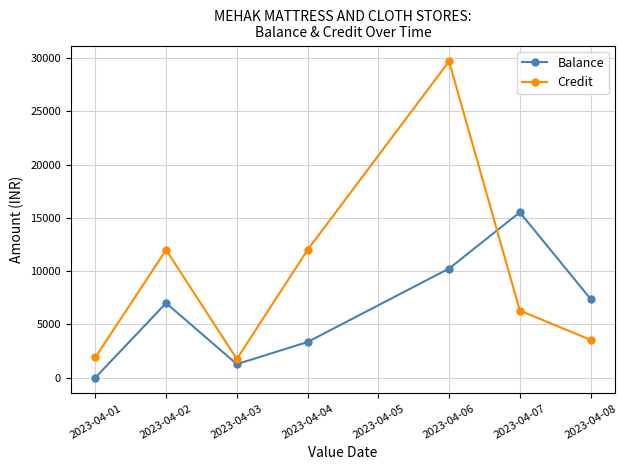

Is it true that Credit equals 1900.0 at 2023-04-01?

True